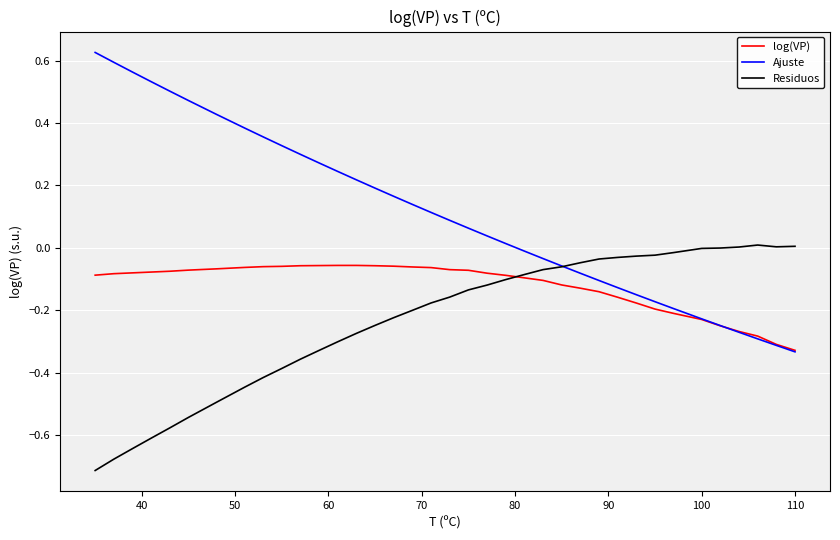

Rank the series by their average value, from lowest to highest.

Residuos, log(VP), Ajuste